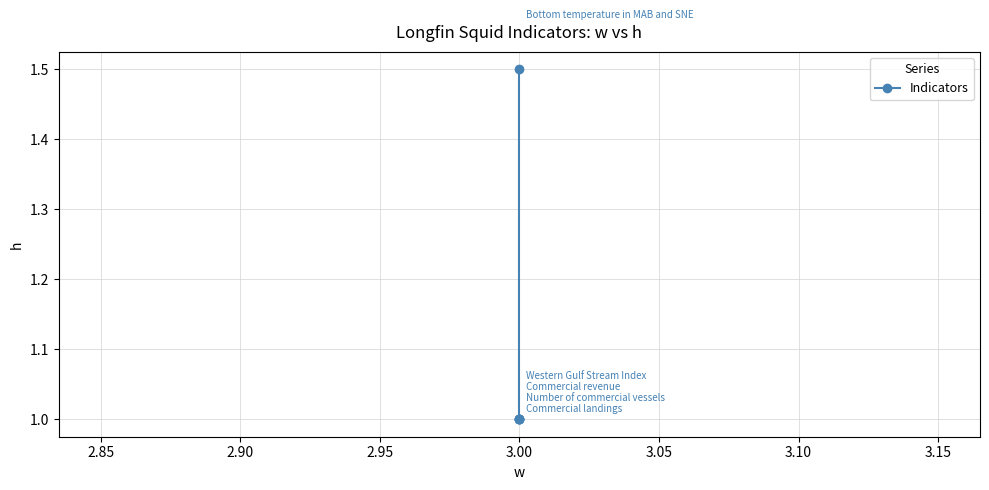

Reading left to right, what are all the values shown in this chart?

1.0	1.0	1.0	1.0	1.5